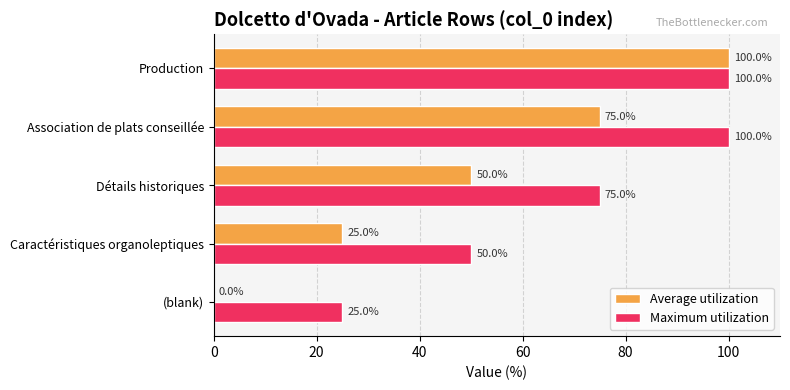

How many categories are shown in the chart?

5